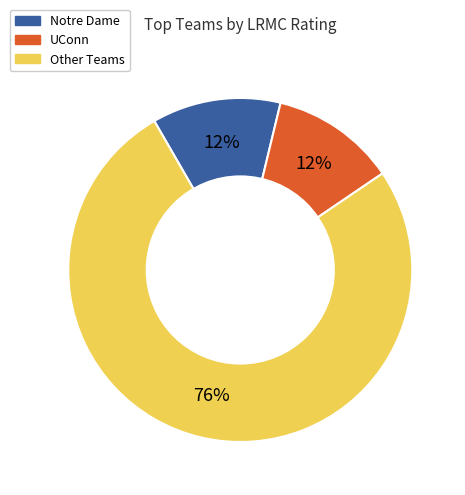

How many segments does this pie chart have?

3